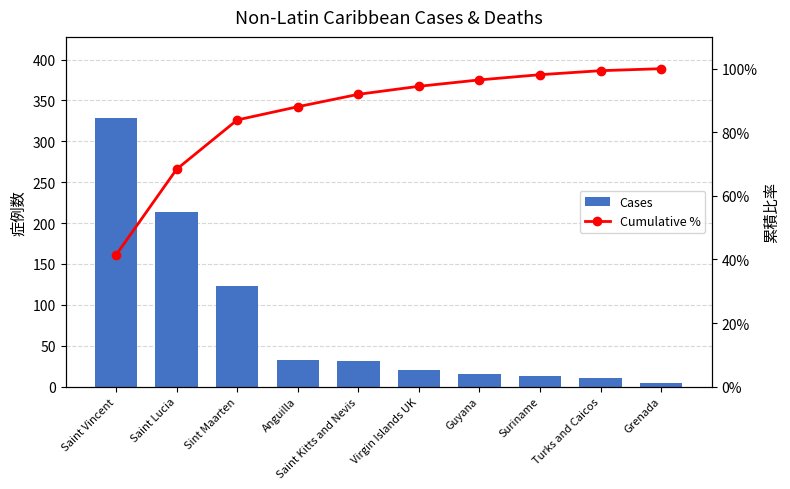

At which label does Cumulative % reach its minimum?

Saint Vincent